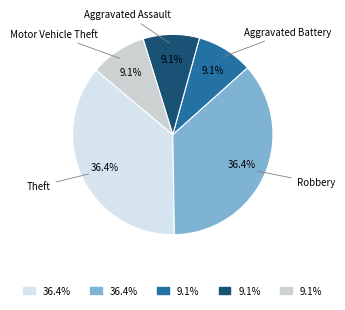

True or false: Theft accounts for 47% of the total.

False